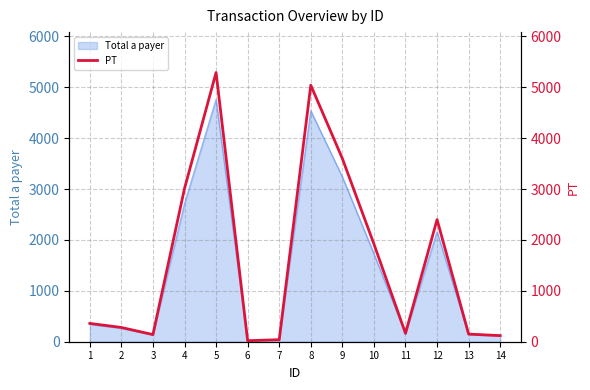

What is the greatest value displayed?

5290